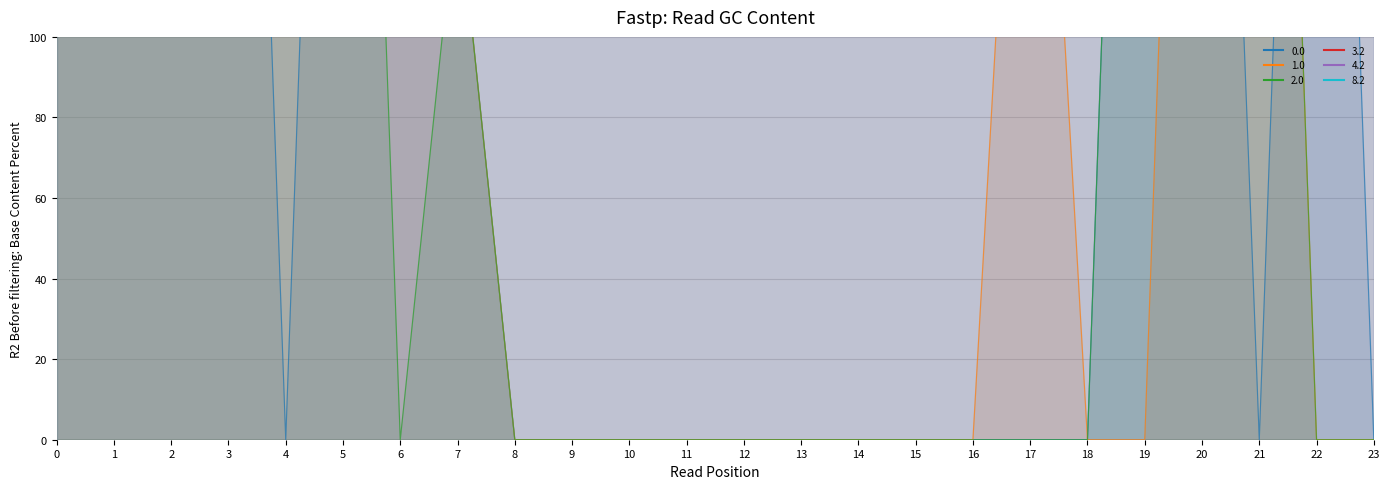

How many intersections are there between 0.0 and 2.0?

1